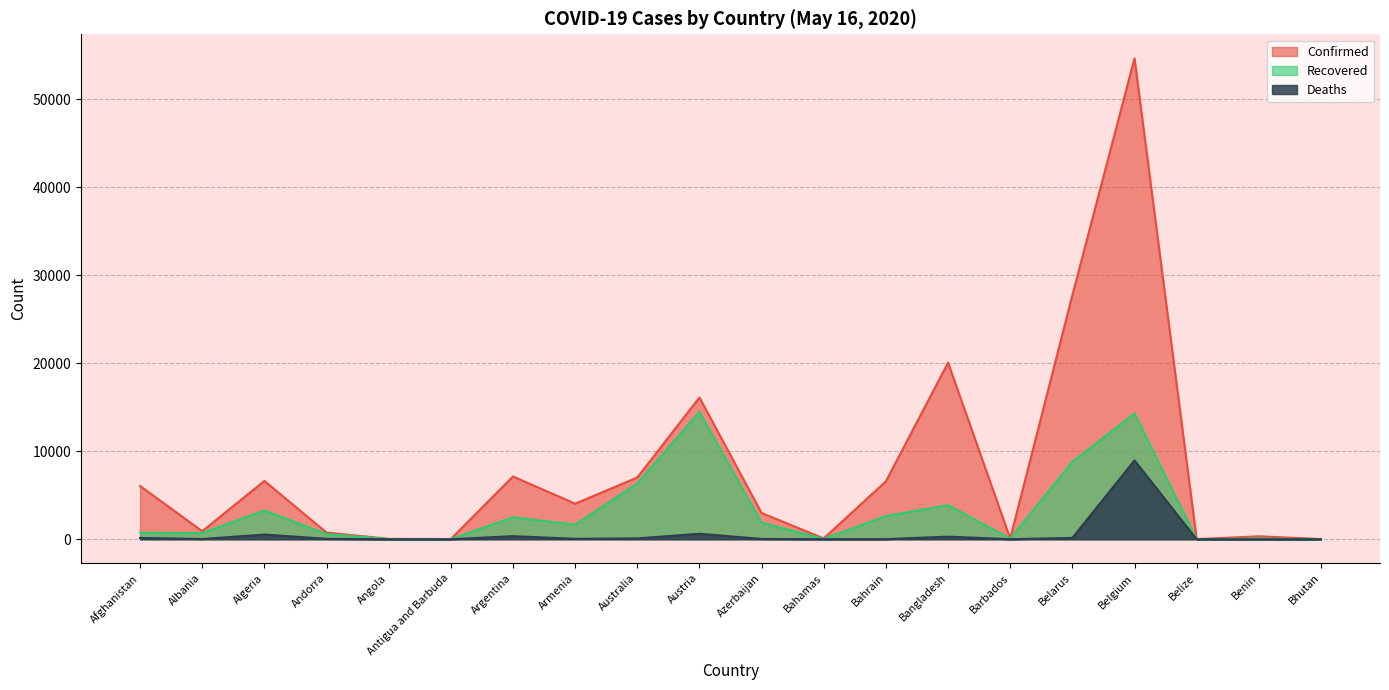

Rank the series at Afghanistan from highest to lowest value.

Confirmed, Recovered, Deaths